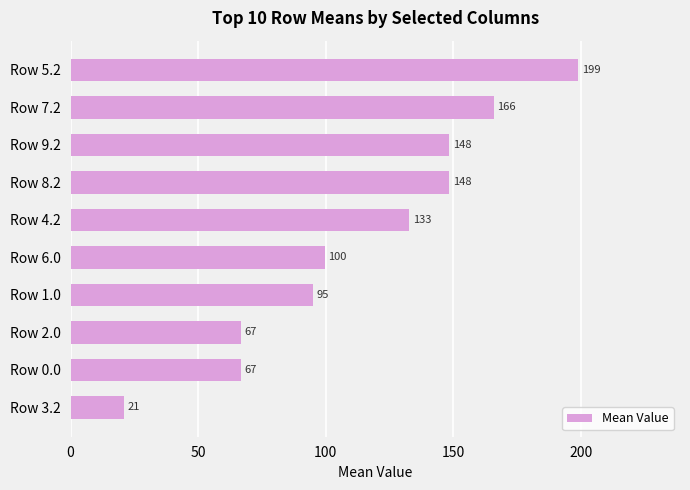

Is it true that the value at Row 0.0 is 66.7?

True